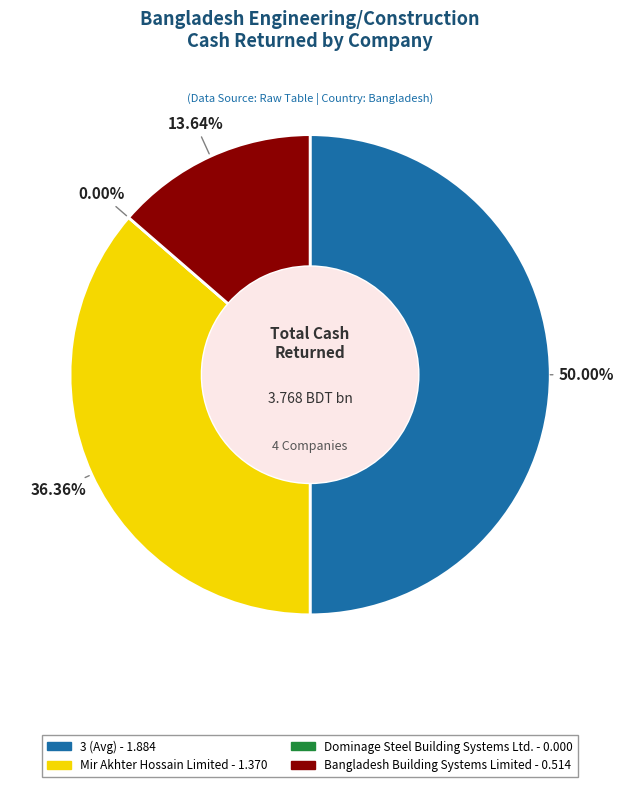

Rank the categories by value from lowest to highest.

Dominage Steel Building Systems Ltd., Bangladesh Building Systems Limited, Mir Akhter Hossain Limited, 3 (Avg)